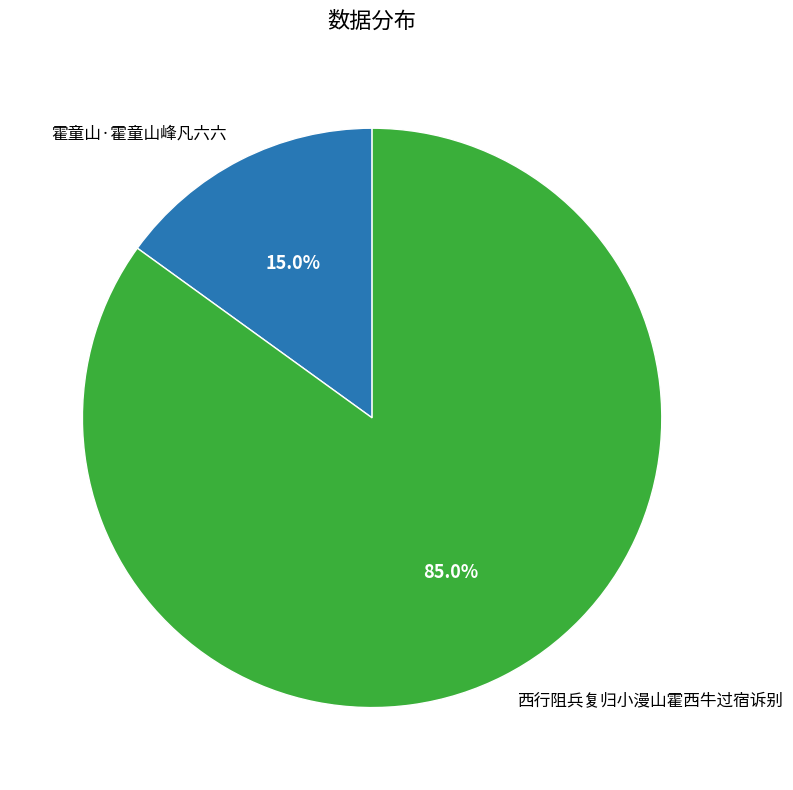

What percentage is the 霍童山·霍童山峰凡六六 slice, to the nearest percent?

15%